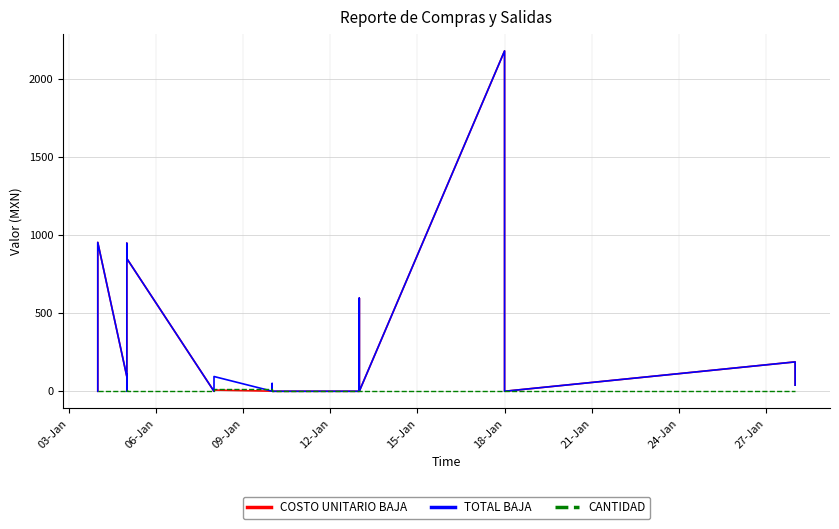

Is this an area chart (filled region under the line)?

No